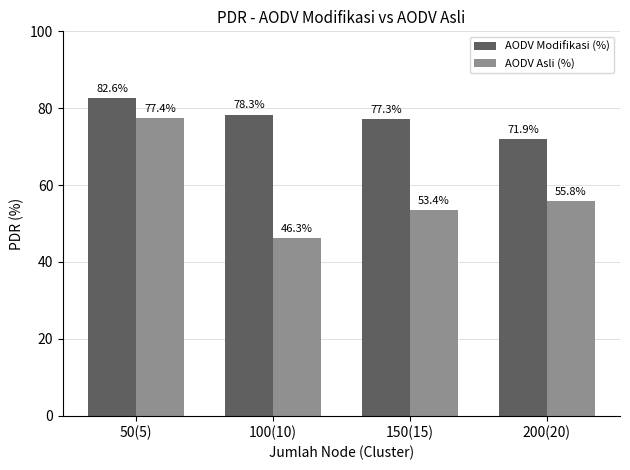

The AODV Asli (%) series shows 79.9 at 150(15). True or false?

False